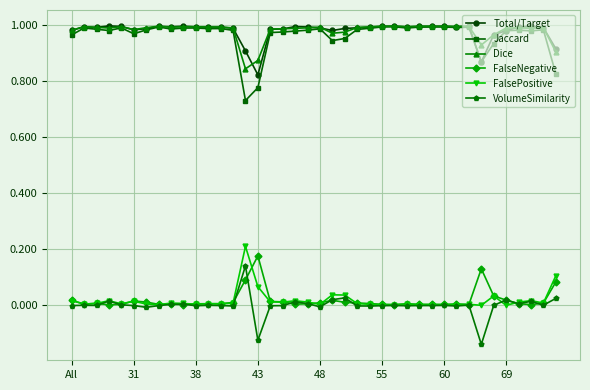

True or false: FalseNegative has more than 0 points higher than both neighbors.

True